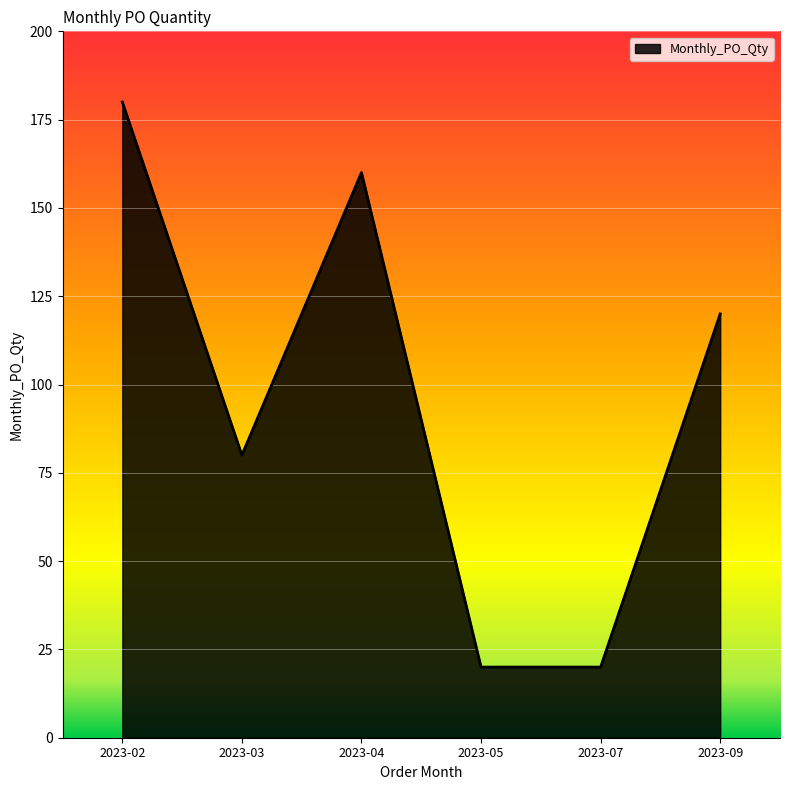

What is the average value?

97